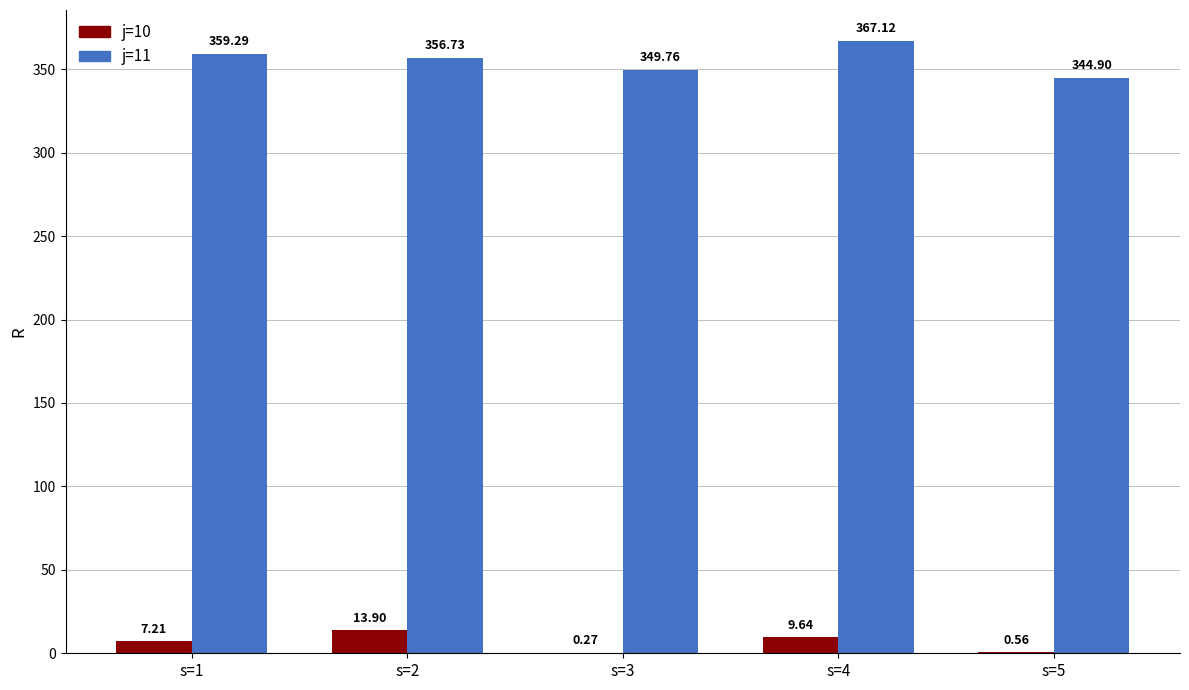

At which category is the sum across all series the highest?

s=4